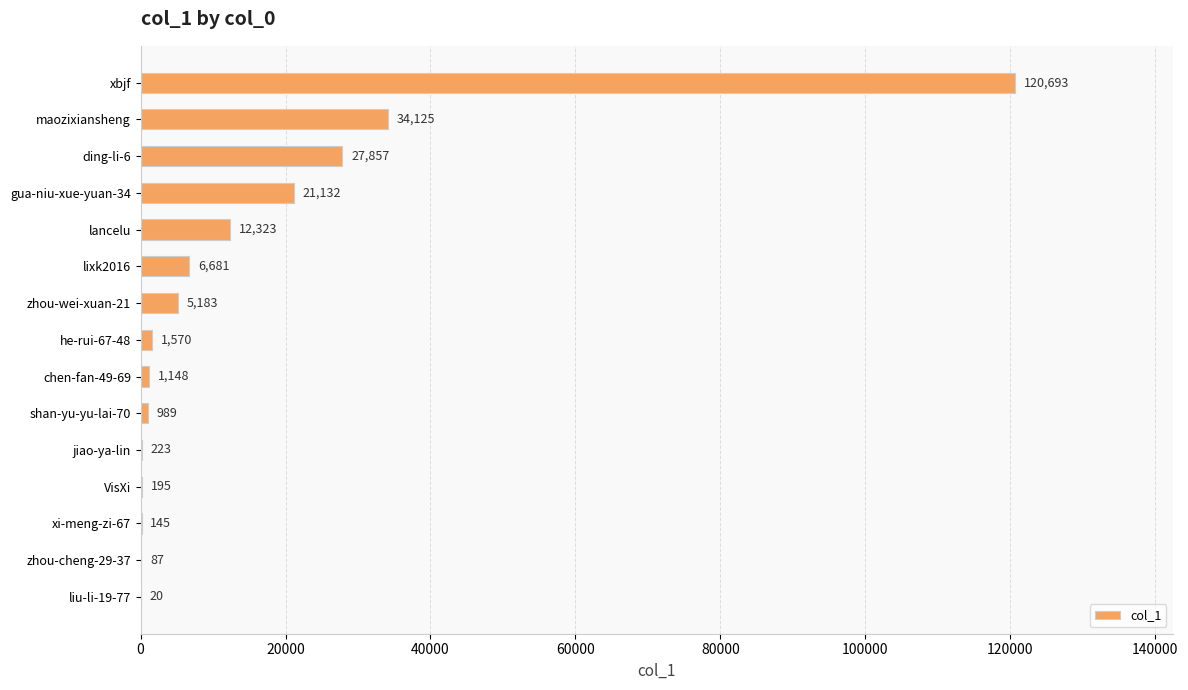

Which label corresponds to the largest value in the chart?

xbjf